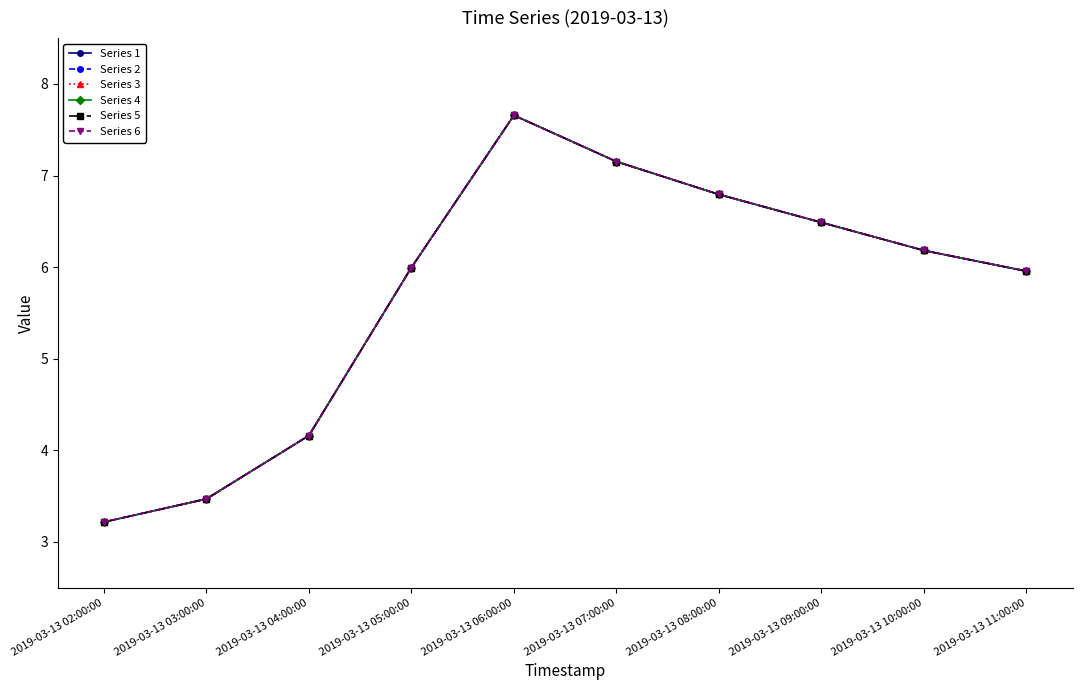

Reading left to right, what are all the values shown in this chart?

Series 1: 3.2	3.5	4.2	6.0	7.7	7.2	6.8	6.5	6.2	6.0
Series 2: 3.2	3.5	4.2	6.0	7.7	7.2	6.8	6.5	6.2	6.0
Series 3: 3.2	3.5	4.2	6.0	7.7	7.2	6.8	6.5	6.2	6.0
Series 4: 3.2	3.5	4.2	6.0	7.7	7.2	6.8	6.5	6.2	6.0
Series 5: 3.2	3.5	4.2	6.0	7.7	7.2	6.8	6.5	6.2	6.0
Series 6: 3.2	3.5	4.2	6.0	7.7	7.2	6.8	6.5	6.2	6.0